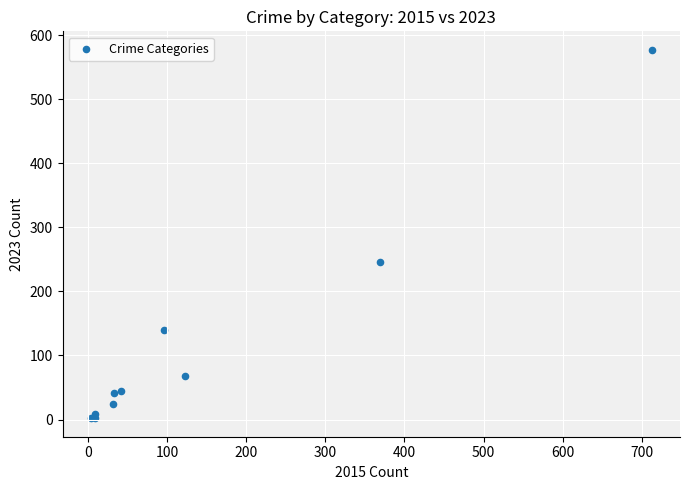

What Y value in the scatter plot is closest to 289?

246